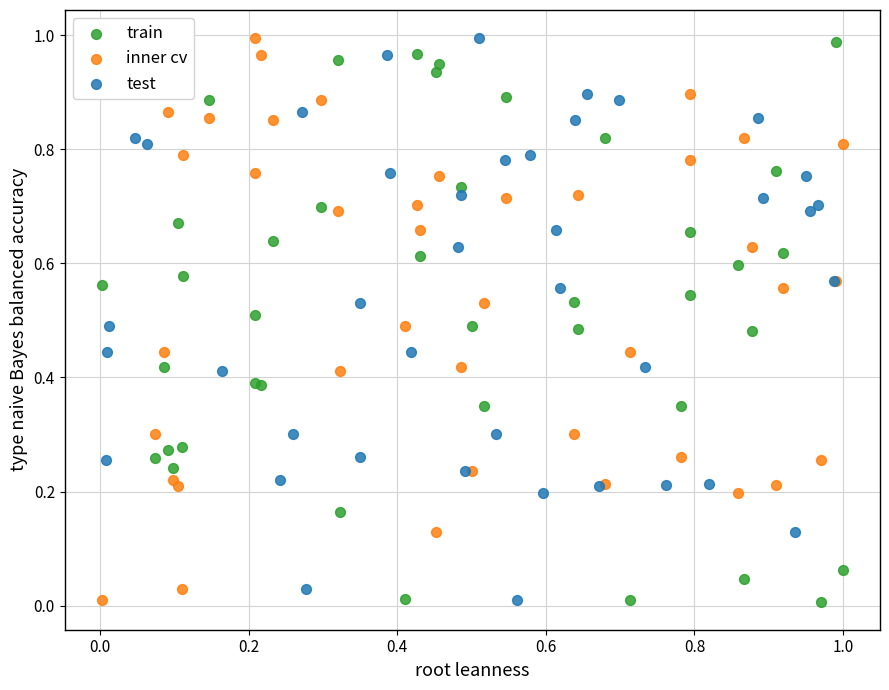

What are all the series names shown in the legend?

train, inner cv, test